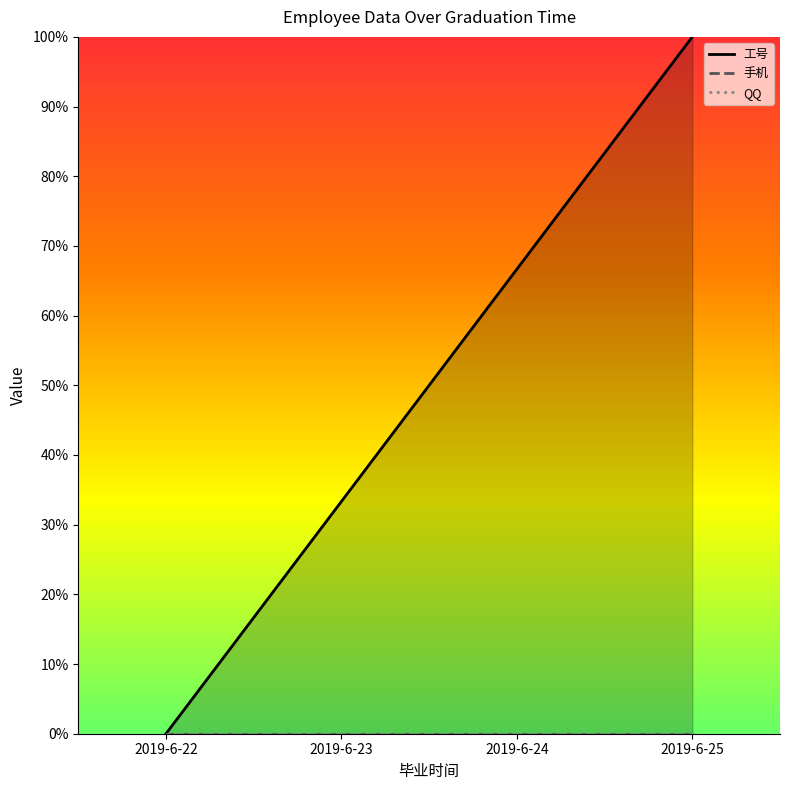

What are all the series names shown in the legend?

工号, 手机, QQ